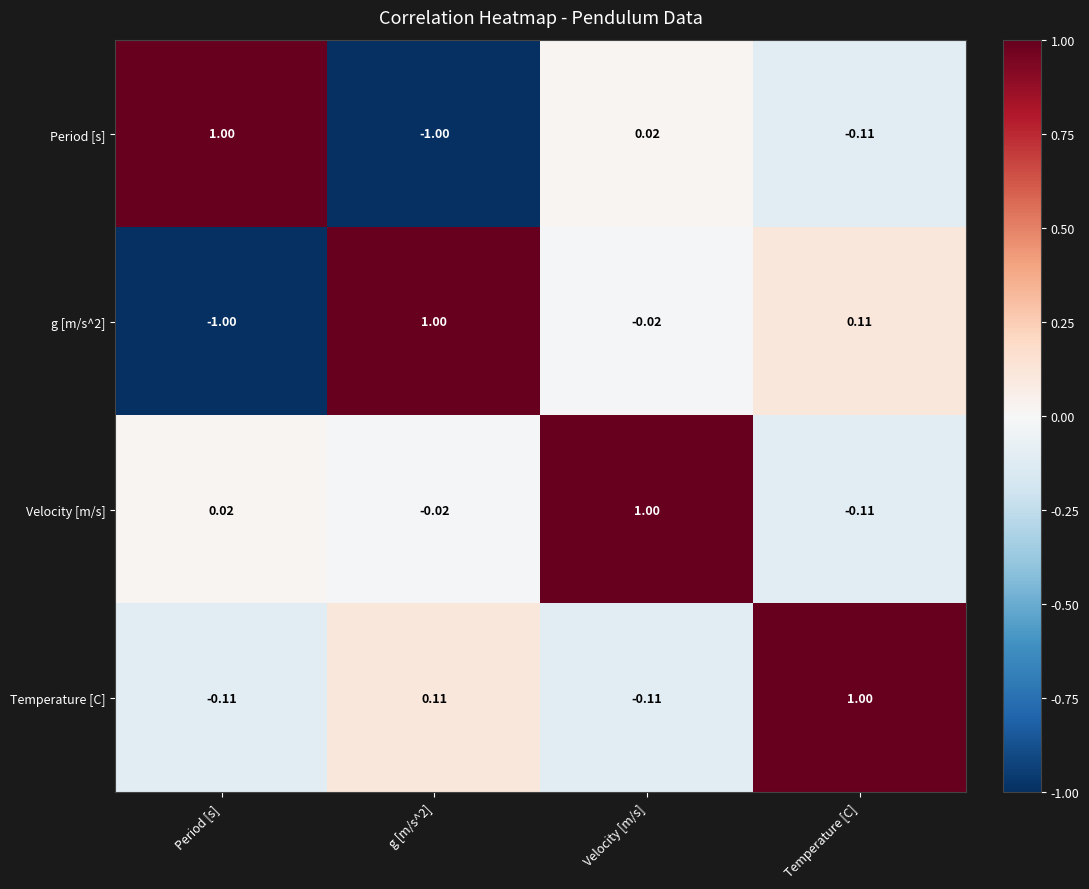

How many series are shown in this chart?

4